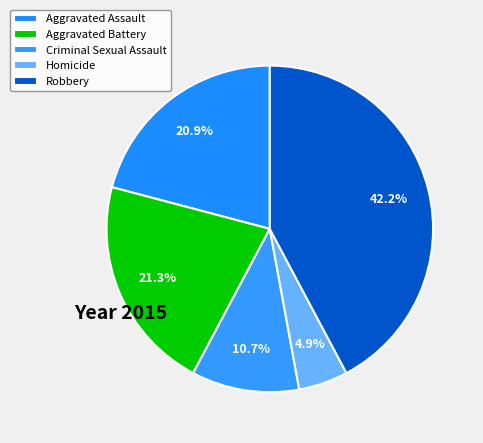

The Aggravated Battery slice represents 21% of the pie. True or false?

True